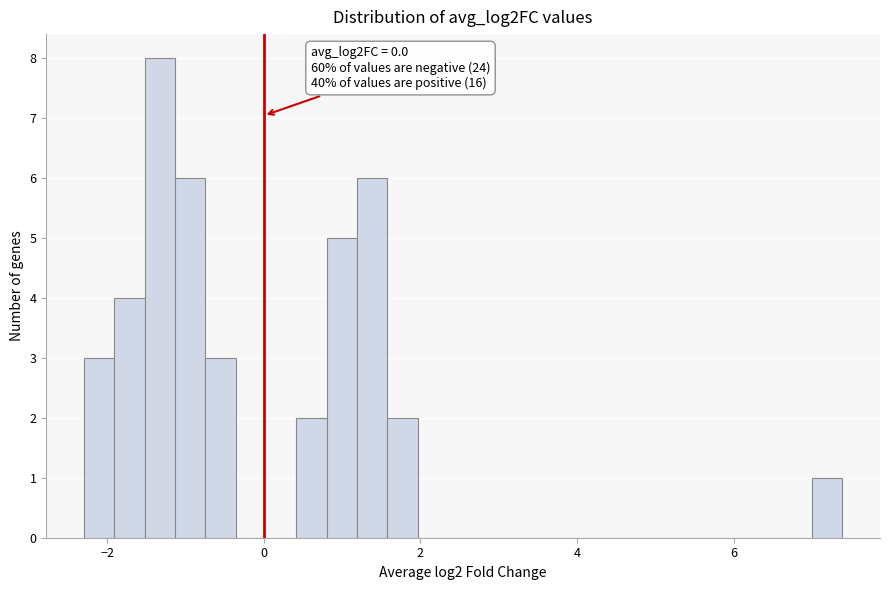

Read against the x-axis, roughly where is the centre of the tallest bar?

-1.4